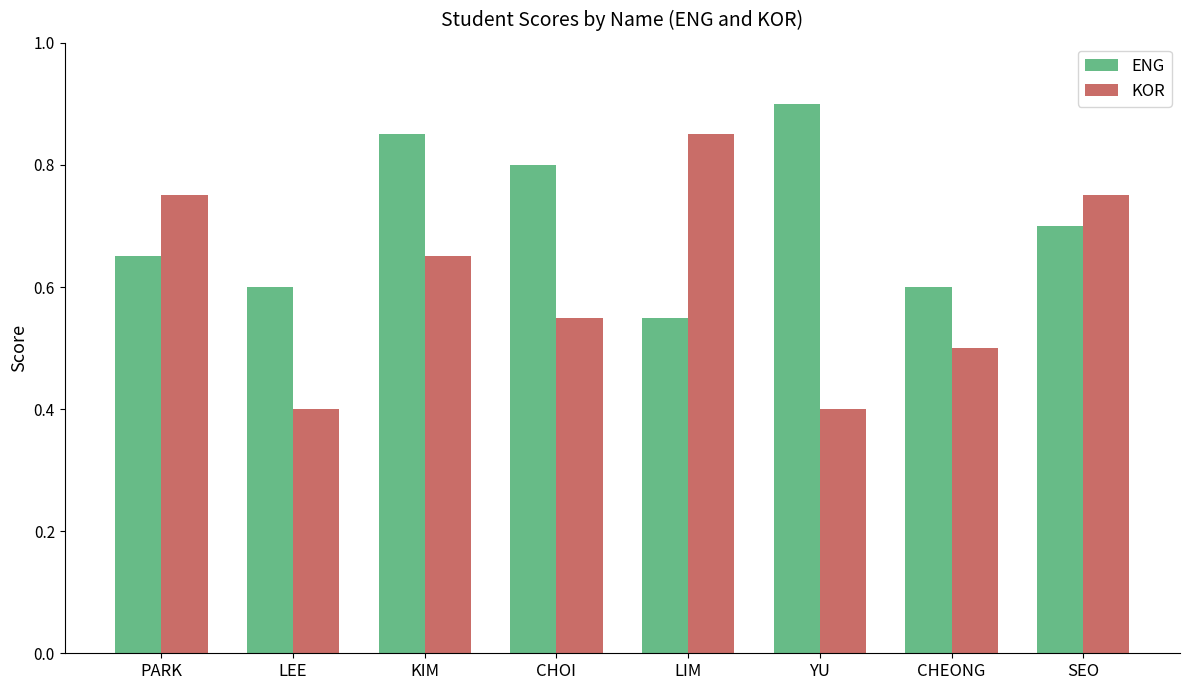

What is the label of the 8th bar from the right?

PARK